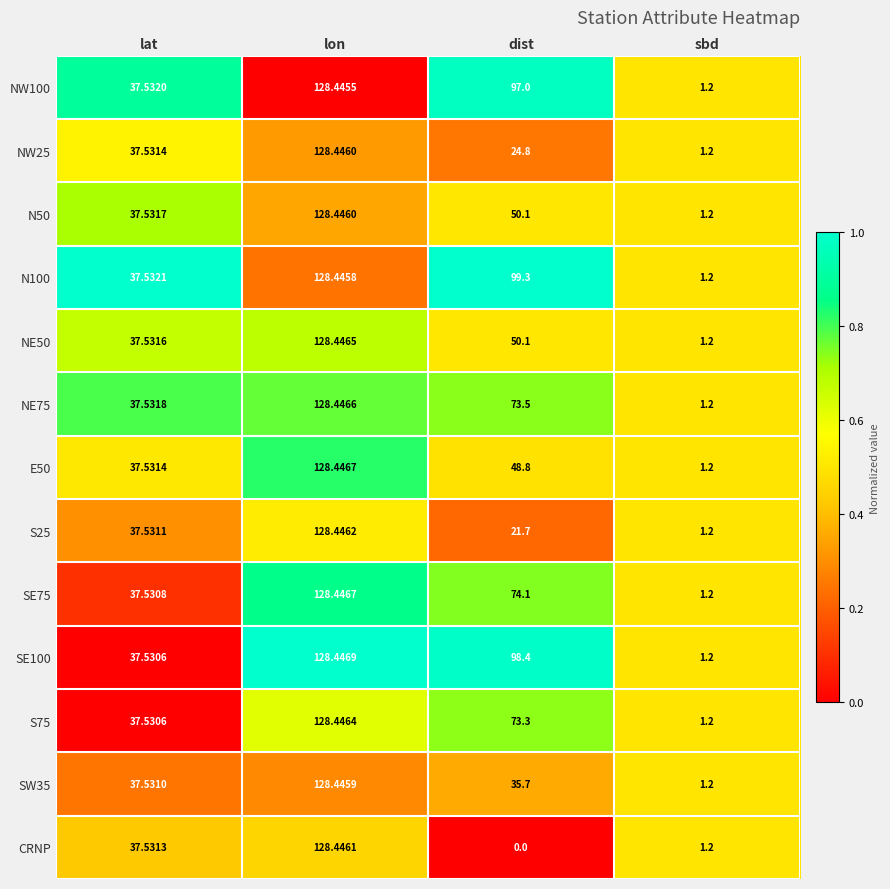

Is the value of NW100 at lat greater than the value of SE100 at lon?

No